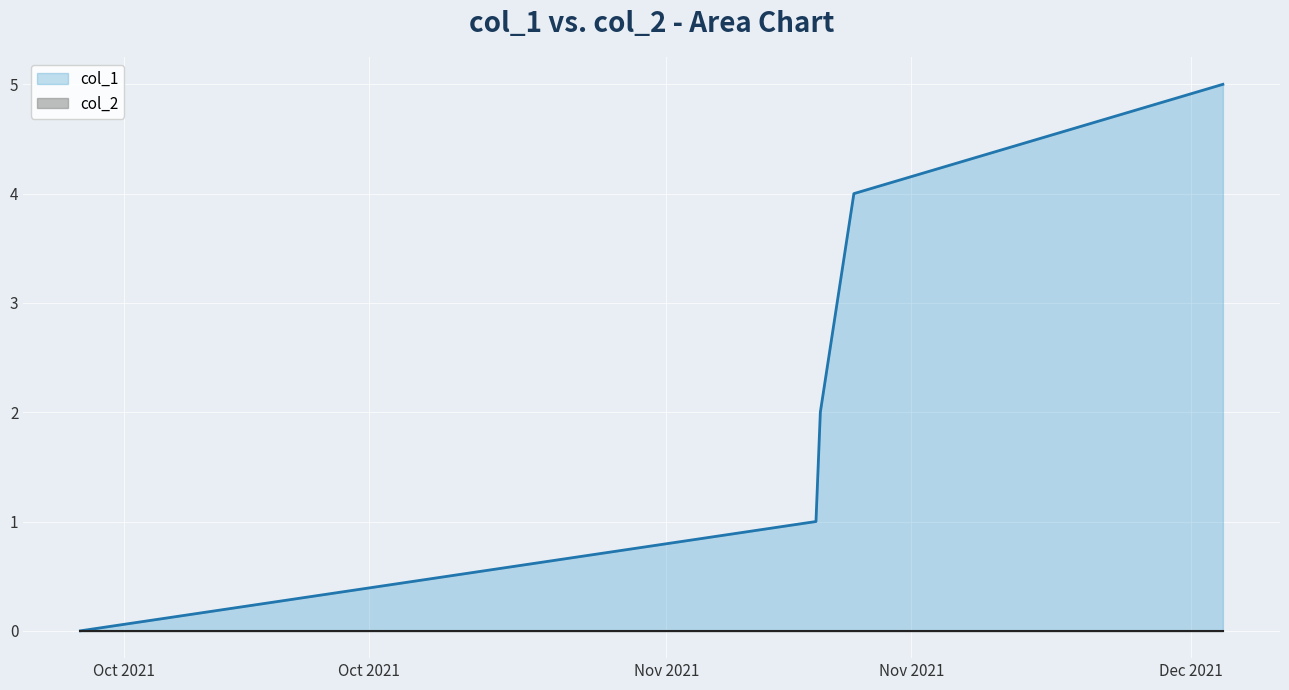

How many series are shown in this chart?

2